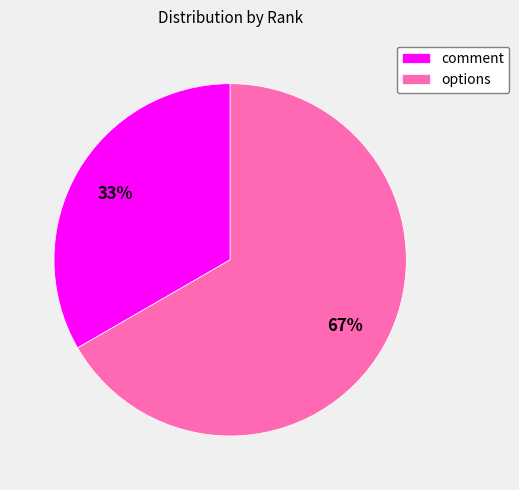

To the nearest percent, what portion does options represent?

67%